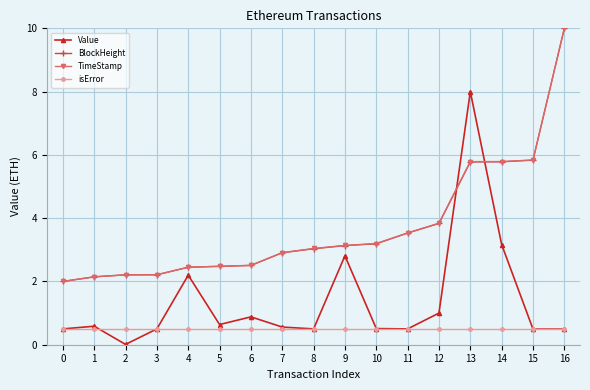

Is the value of Value at 4 greater than the value of BlockHeight at 12?

No